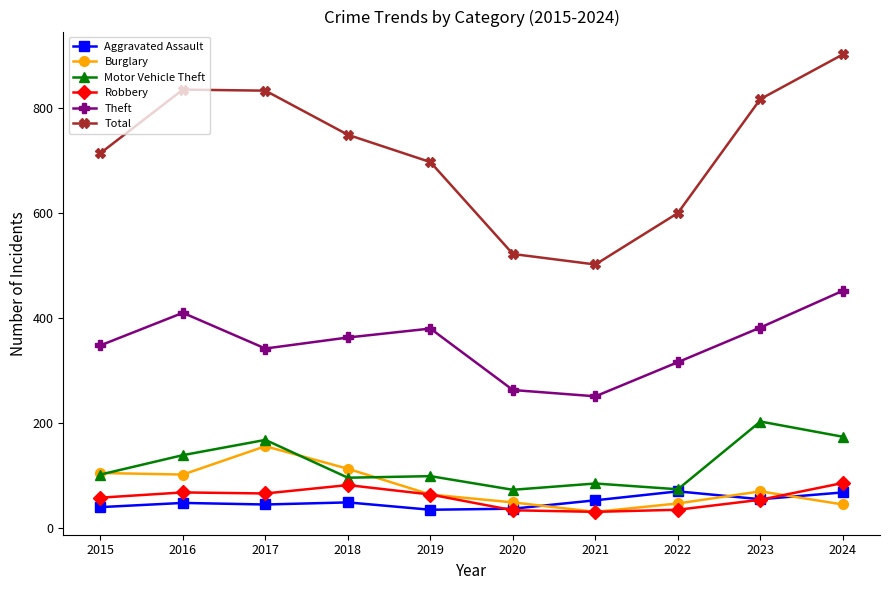

How many series are shown in this chart?

6